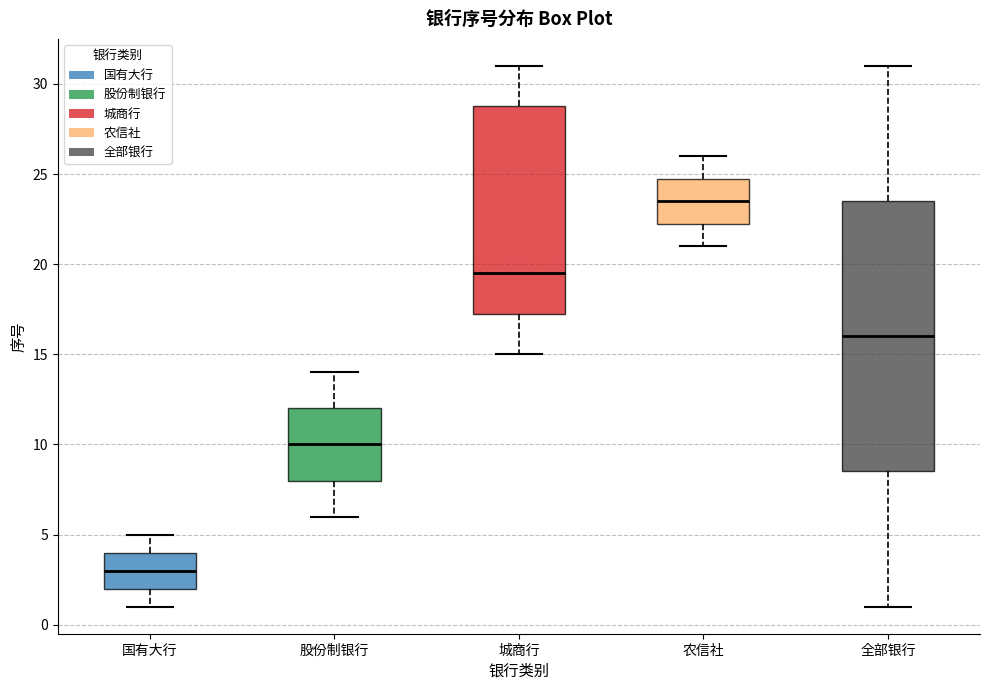

Reading left to right, transcribe this box plot: for each box, give where its median line is, the range the box spans, and where its two whiskers end, as read against the y-axis. The values are not printed on the chart, so give them approximately, as read against the axis.

国有大行: median 3.0, box 2.0 to 4.0, whiskers 1.0 to 5.0
股份制银行: median 10.0, box 8.0 to 12.0, whiskers 6.0 to 14.0
城商行: median 19.5, box 17.5 to 29.0, whiskers 15.0 to 31.0
农信社: median 23.5, box 22.5 to 25.0, whiskers 21.0 to 26.0
全部银行: median 16.0, box 8.5 to 23.5, whiskers 1.0 to 31.0